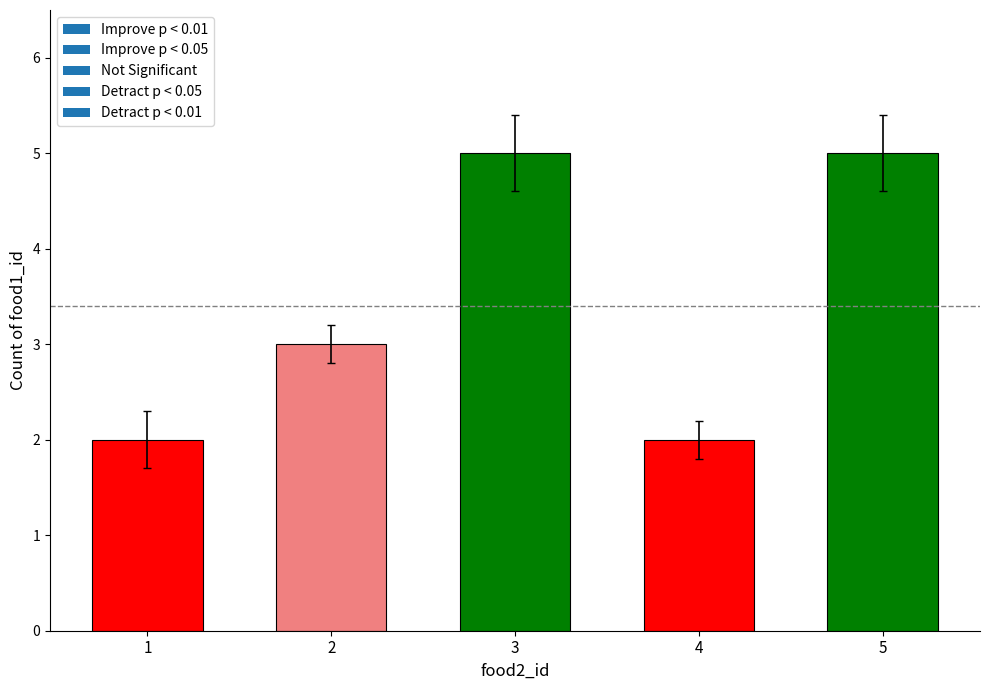

Is it true that the value at 1 is 2?

True